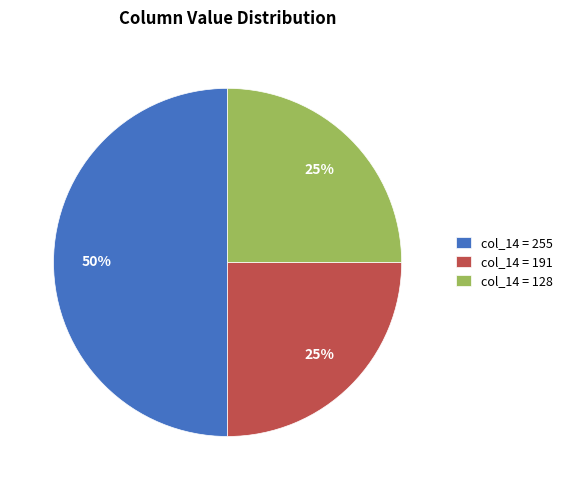

Count the number of slices in the pie.

3